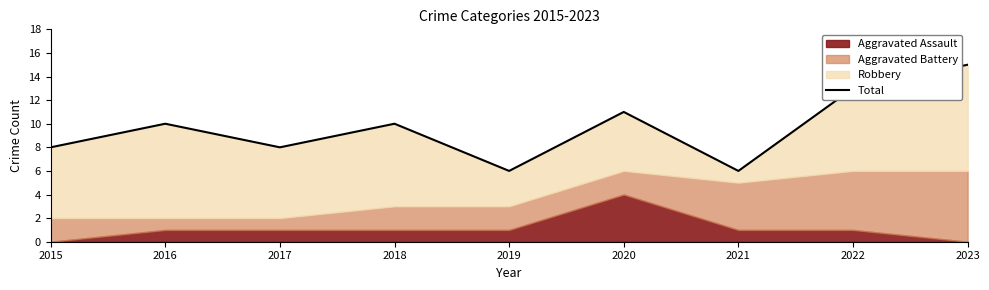

What is the average value?

10